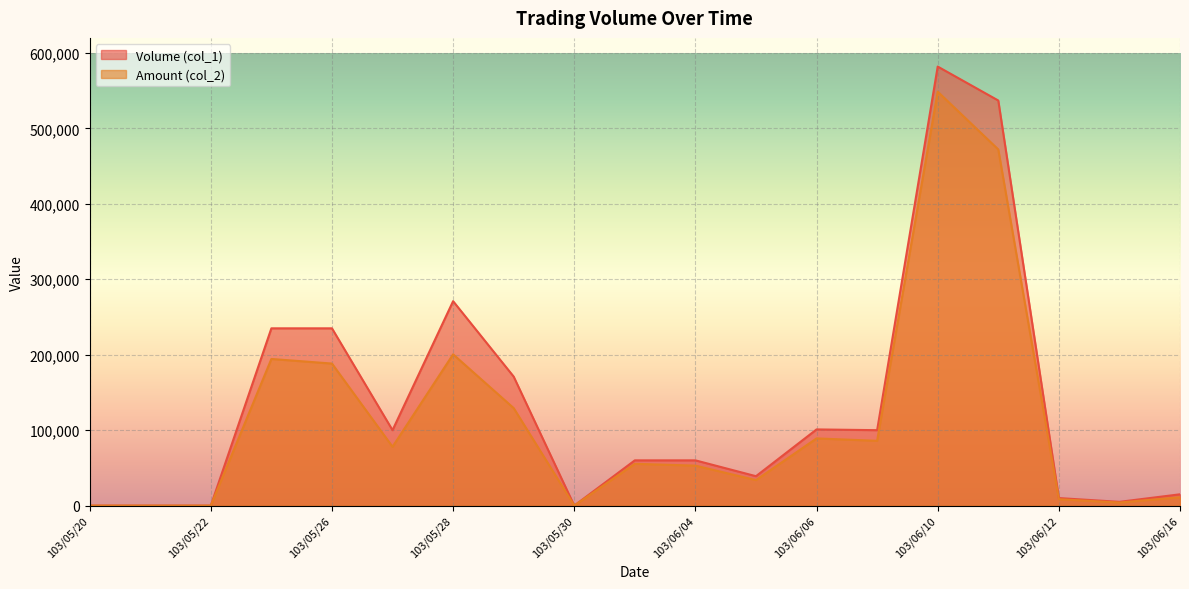

Where is the first local minimum for Amount (col_2)?

103/05/27